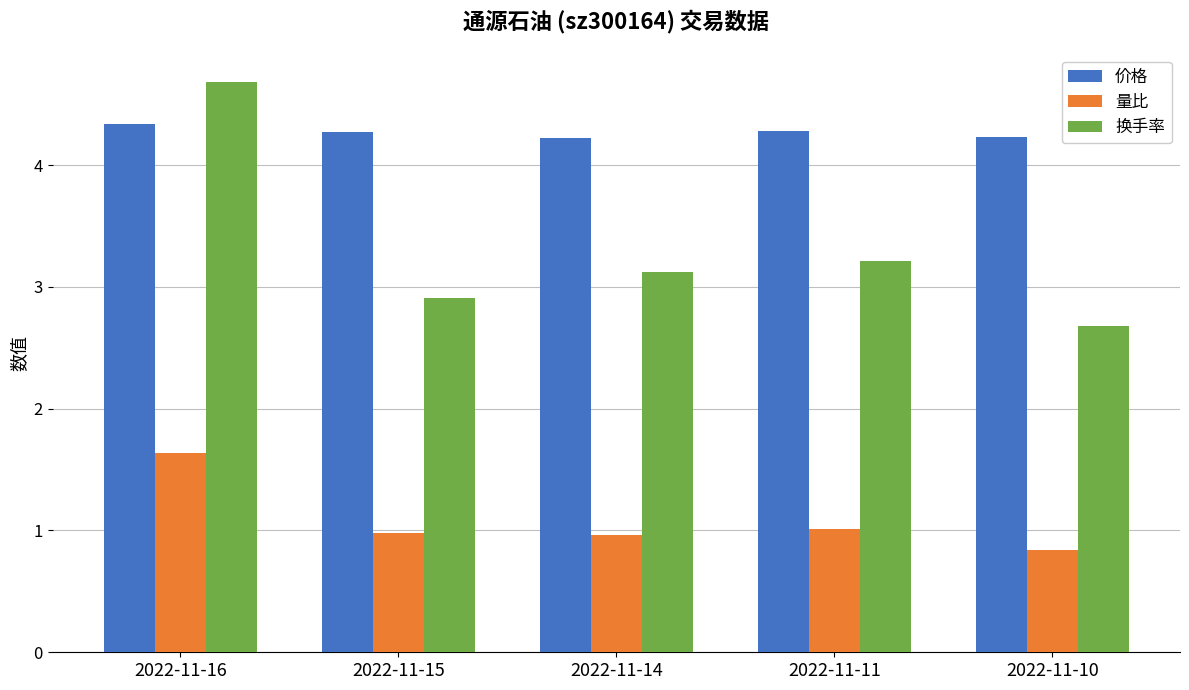

Rank the series by their average value, from highest to lowest.

价格, 换手率, 量比